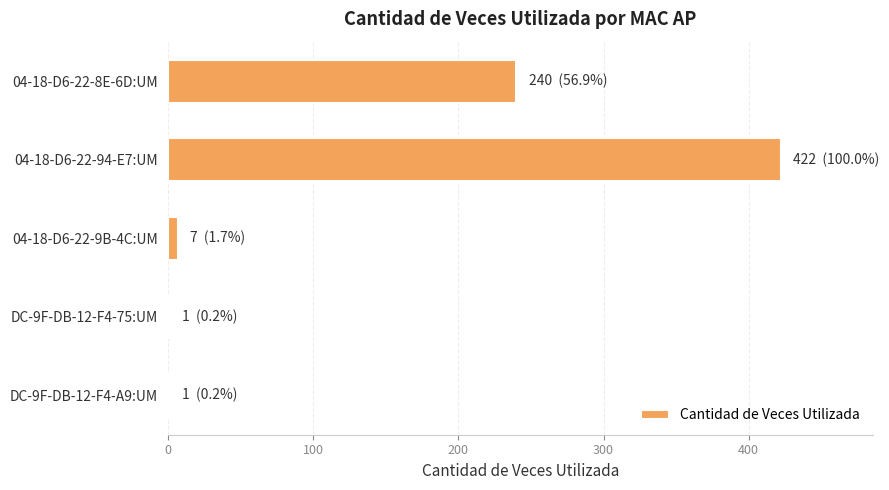

Reading top to bottom, what are all the values shown in this chart?

04-18-D6-22-8E-6D:UM=240	04-18-D6-22-94-E7:UM=422	04-18-D6-22-9B-4C:UM=7	DC-9F-DB-12-F4-75:UM=1	DC-9F-DB-12-F4-A9:UM=1